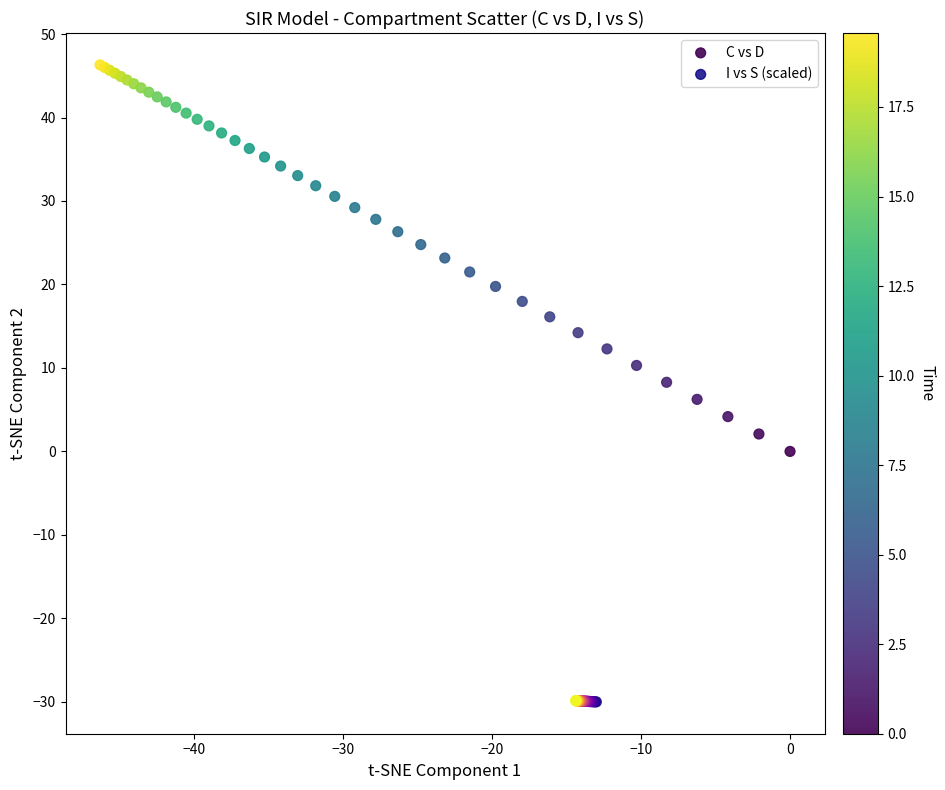

Which series contains the lowest Y value?

I vs S (scaled)